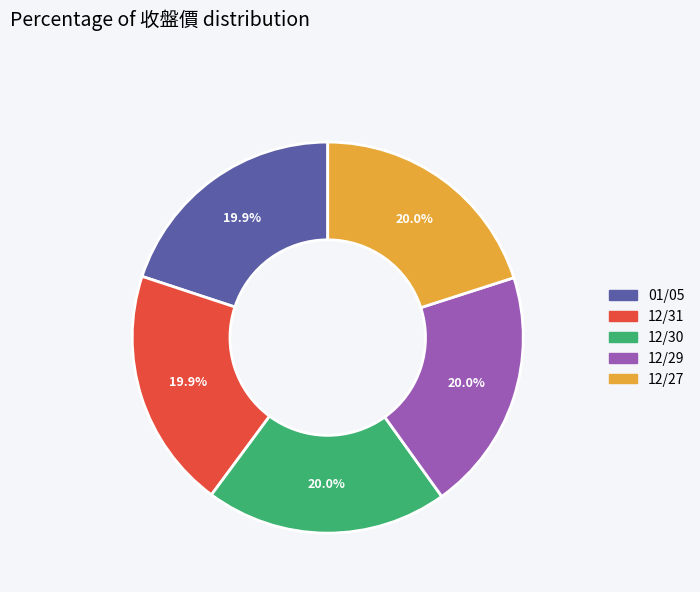

What percentage is the 12/29 slice, to the nearest percent?

20%